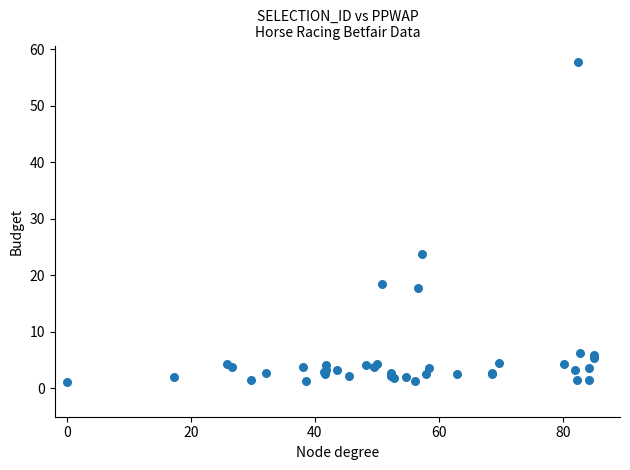

What Y value in the scatter plot is closest to 29?

23.9